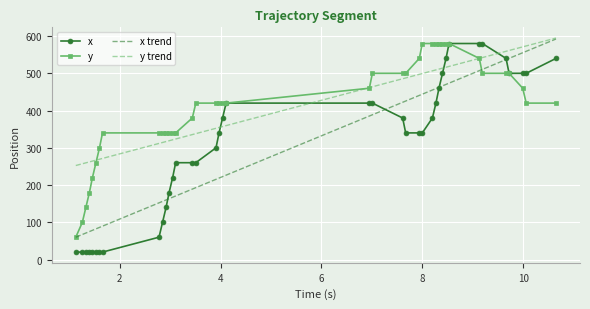

What is the greatest value displayed?

594.7